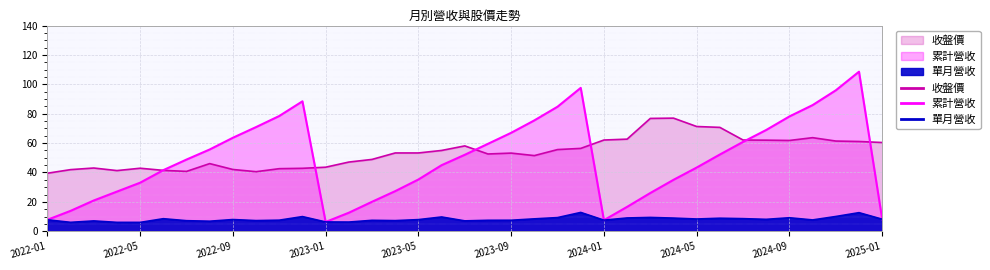

True or false: 累計營收 has a value of 97.6 at 2023-12.

True